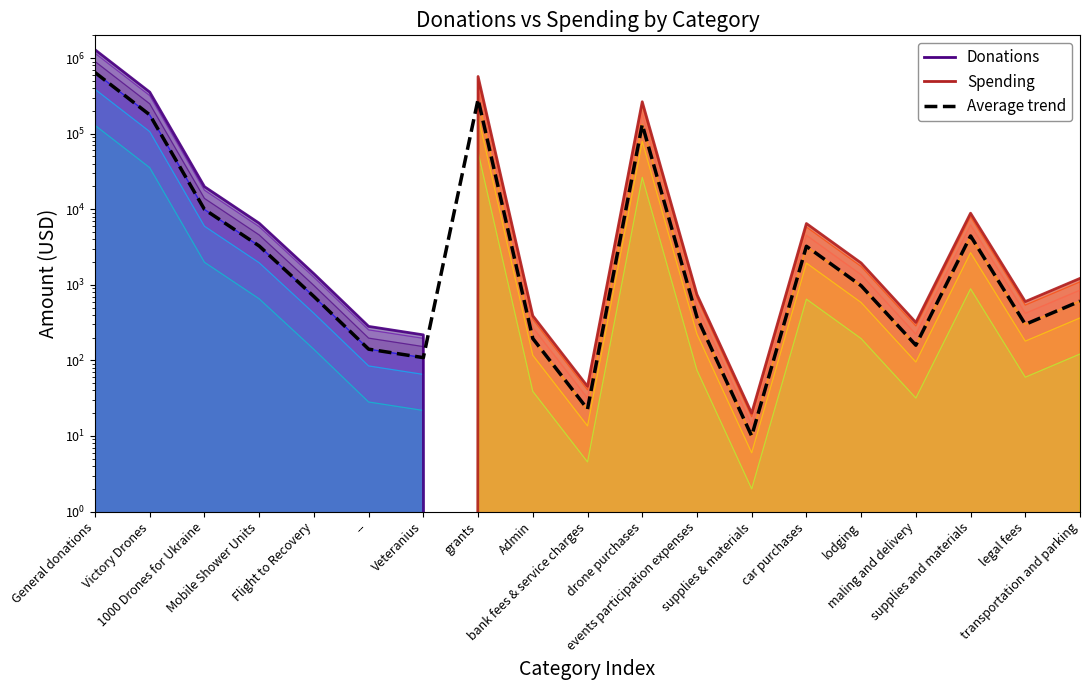

What is the label of the 10th point from the right?

bank fees & service charges